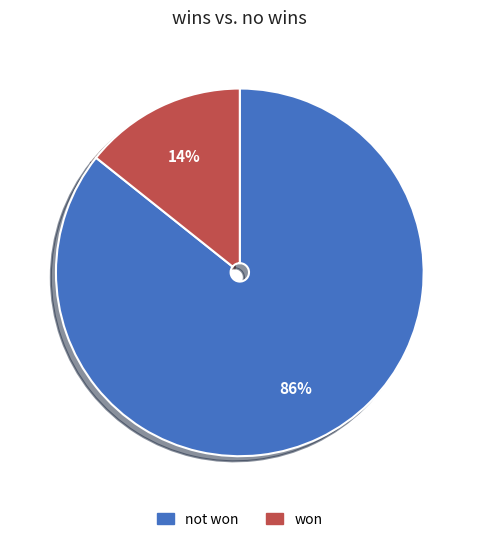

The not won slice represents 86% of the pie. True or false?

True